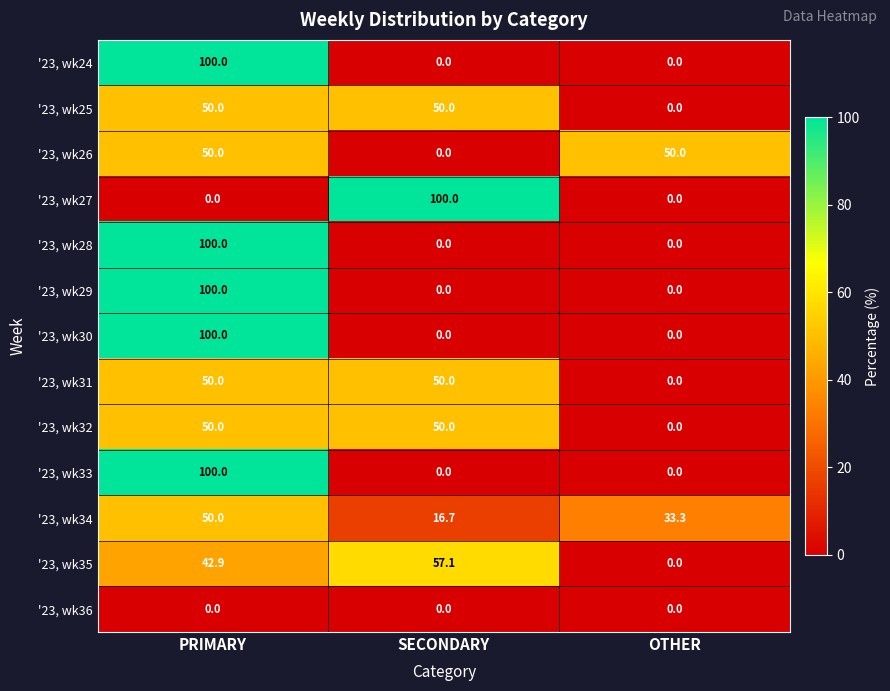

What value does the '23, wk34 series have at OTHER?

33.3